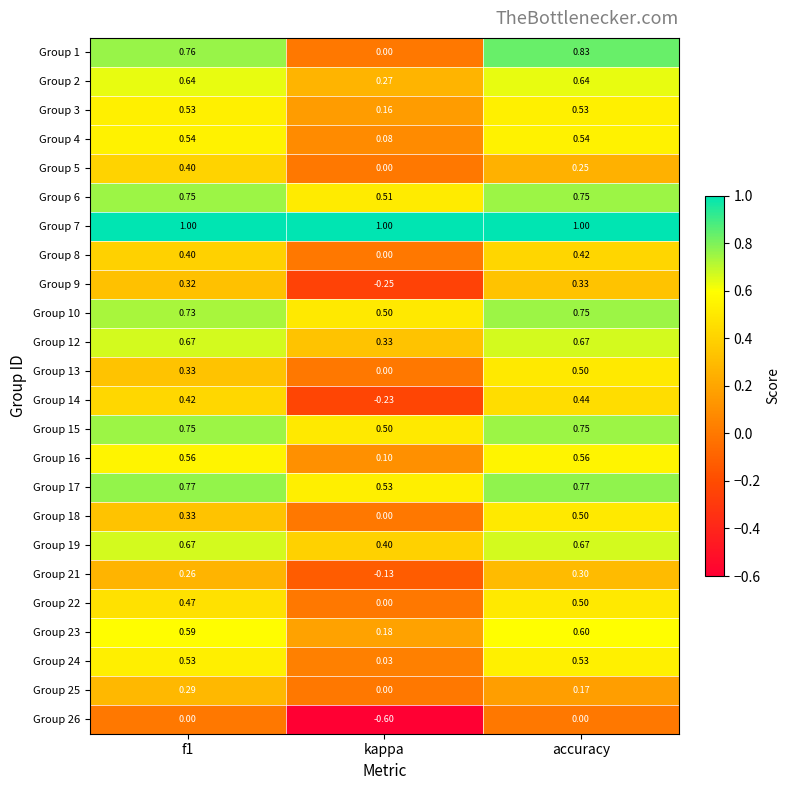

Where is Group 23 nearest to the value 0?

kappa